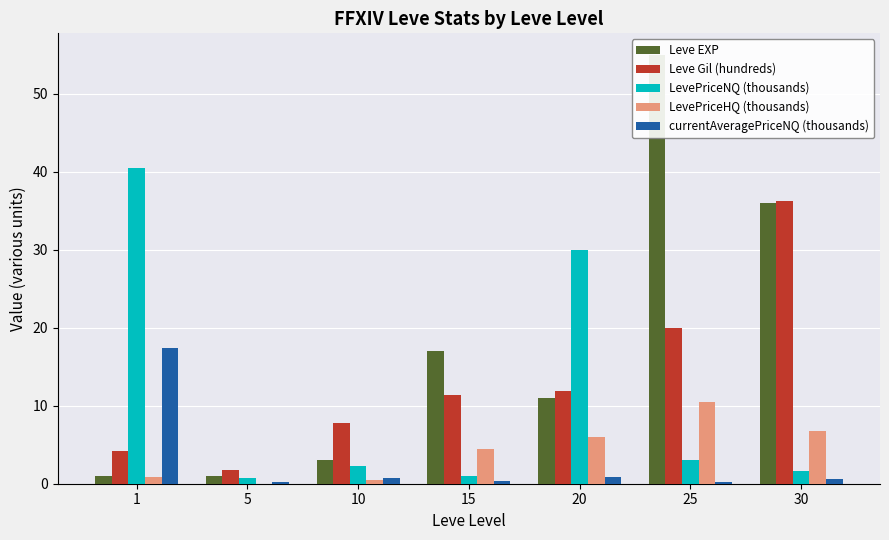

What is the spread (max minus min) of values at 25?

54.7